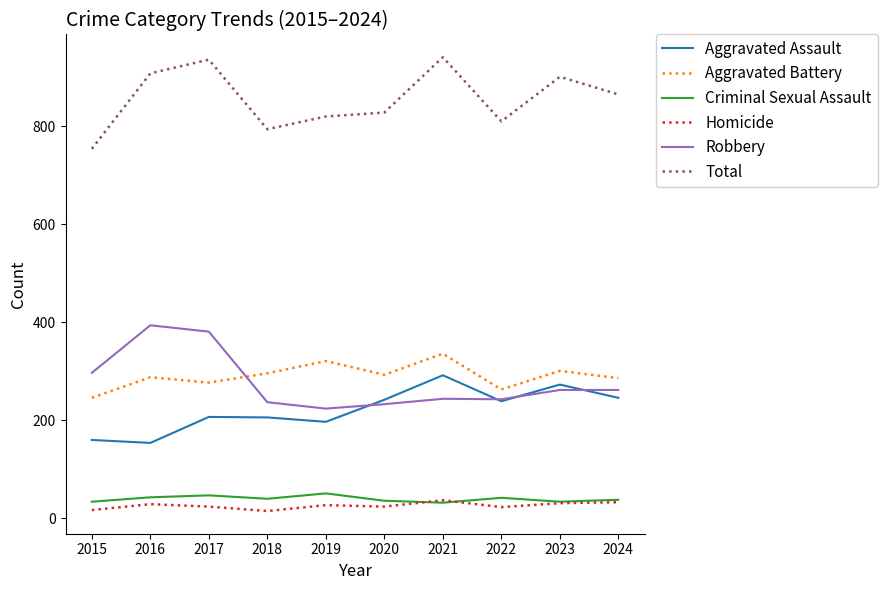

True or false: Total and Aggravated Battery intersect in this chart.

False